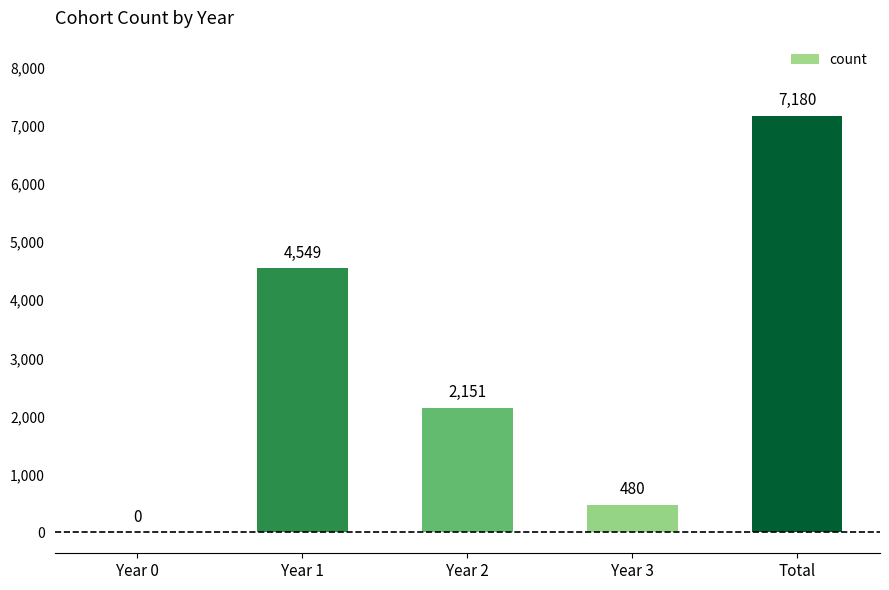

Count the number of data series in this chart.

1